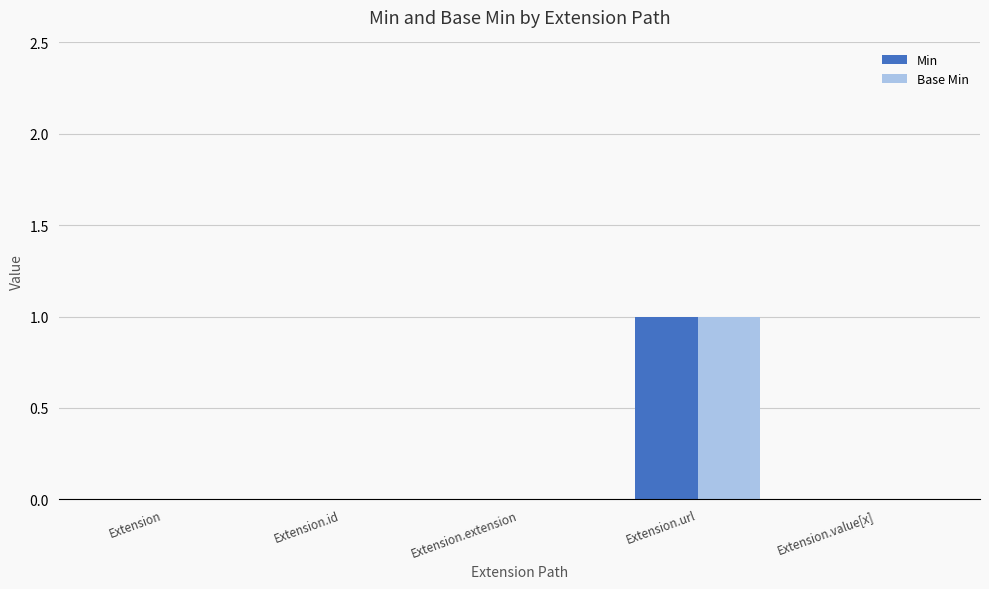

At which category is the sum across all series the highest?

Extension.url